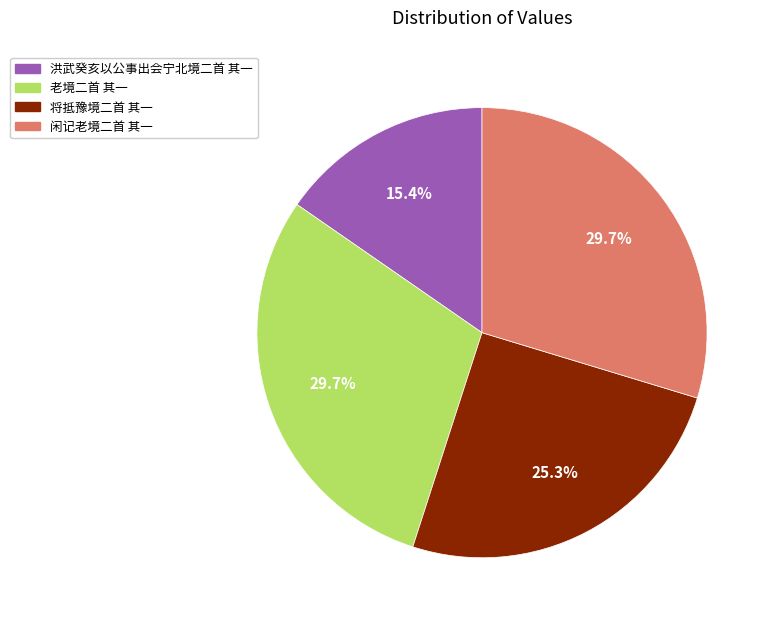

Does any single category account for the majority?

No